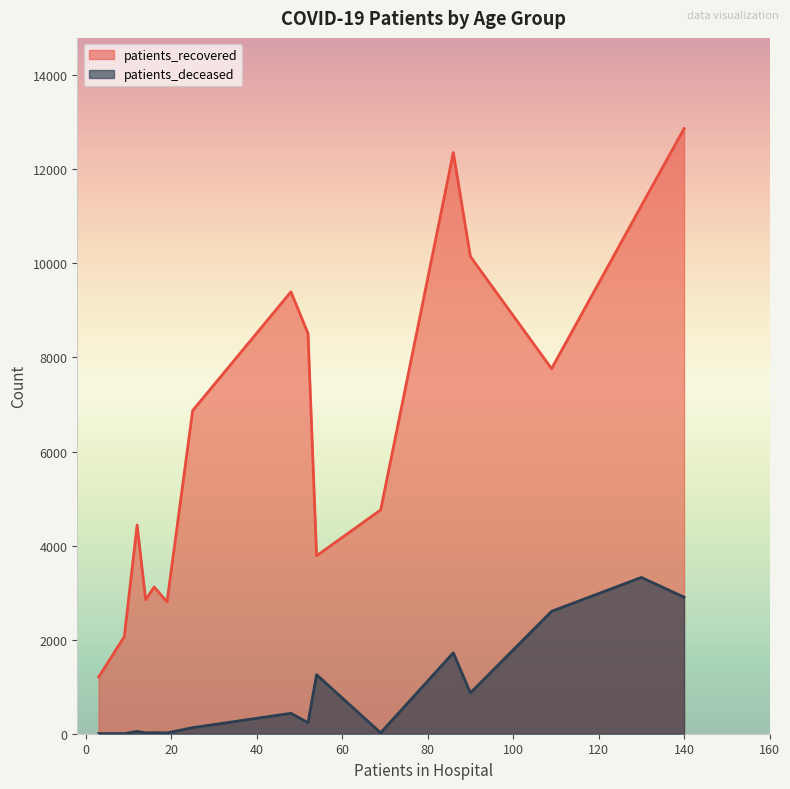

Which series has the largest range (max minus min)?

patients_recovered